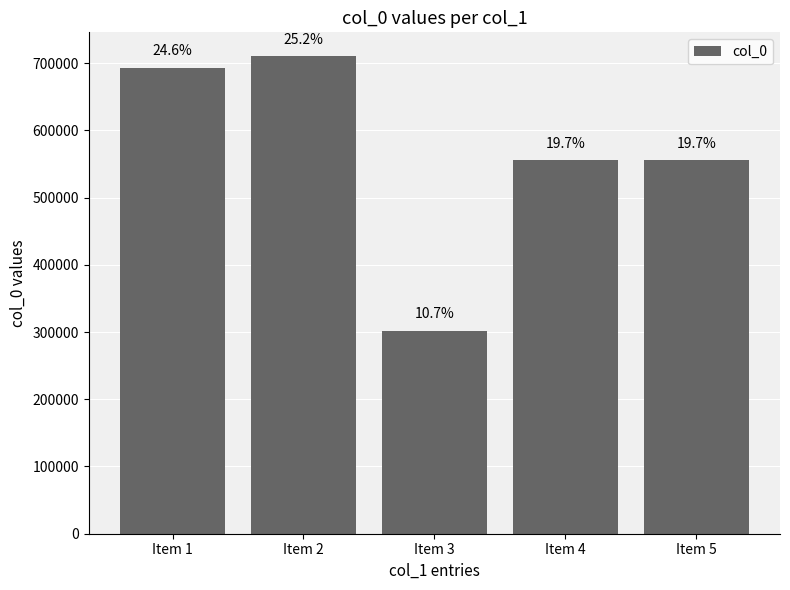

How many bars are there in total?

5